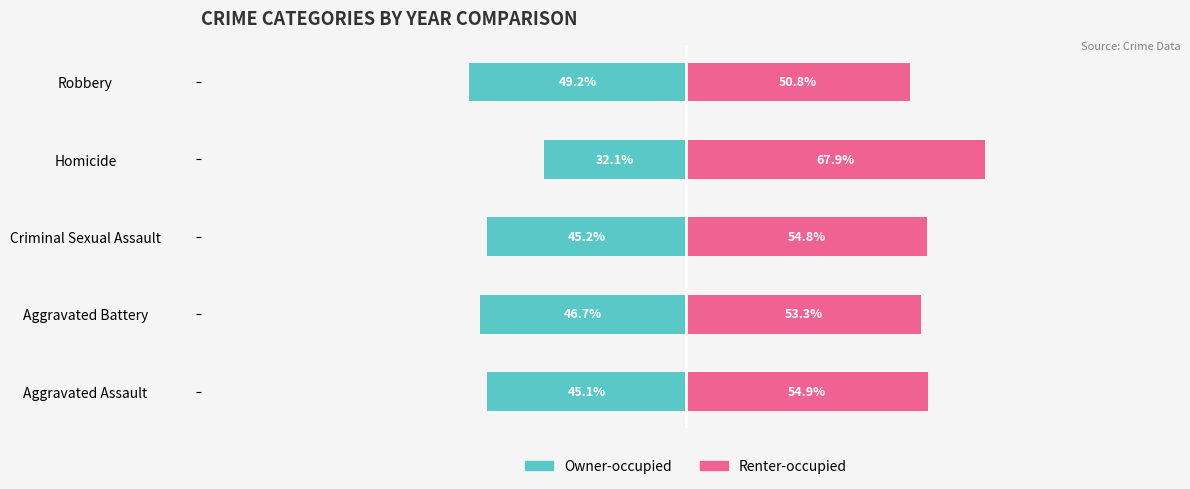

Rank the series by their maximum value, from lowest to highest.

Owner-occupied, Renter-occupied